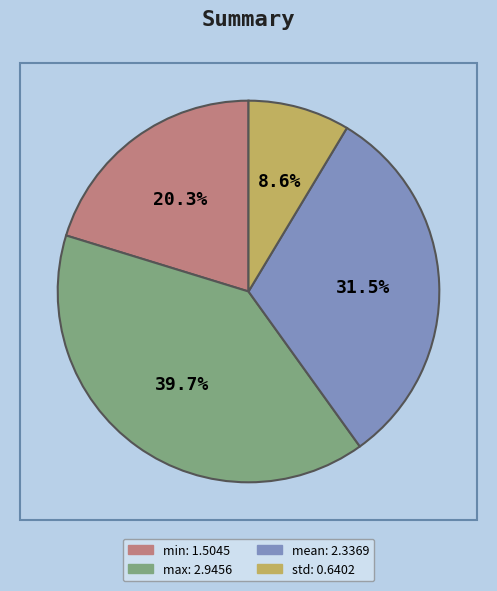

How many segments does this pie chart have?

4